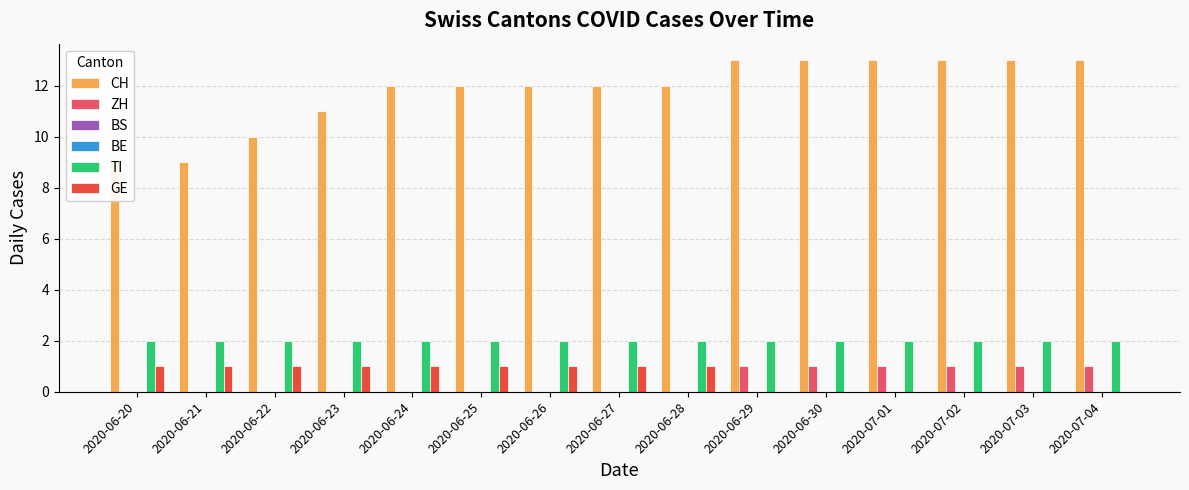

What is the total value across all series at 2020-06-28?

15